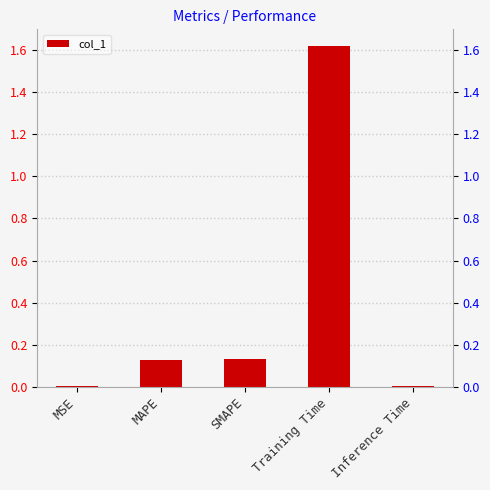

What is the label of the 4th bar from the right?

MAPE